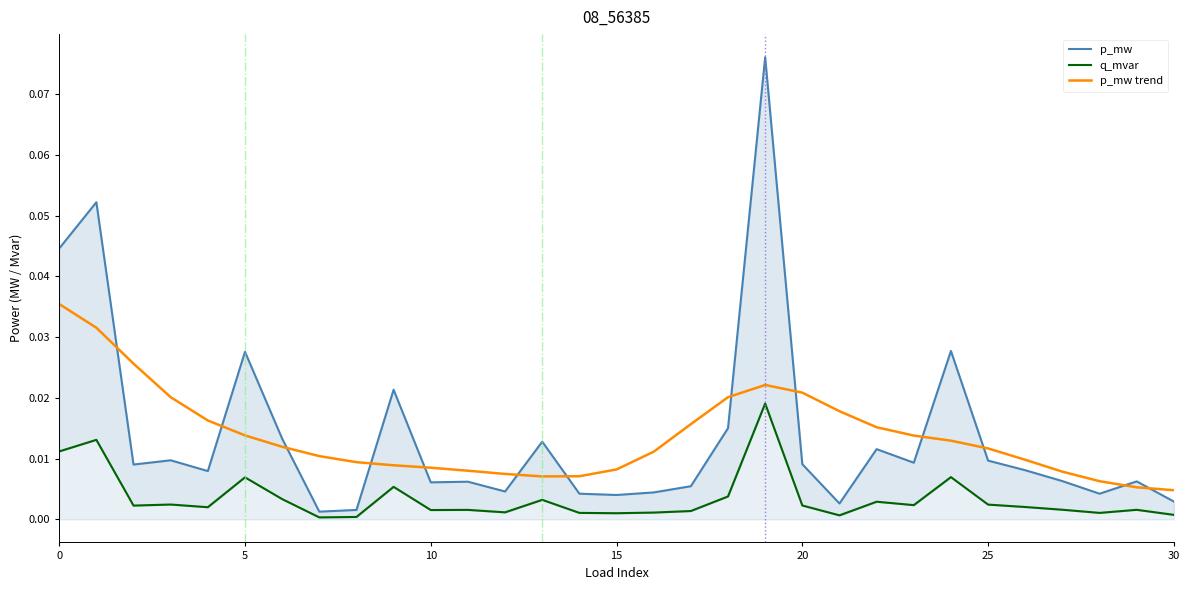

In q_mvar, how many points are lower than both neighbors (excluding endpoints)?

9